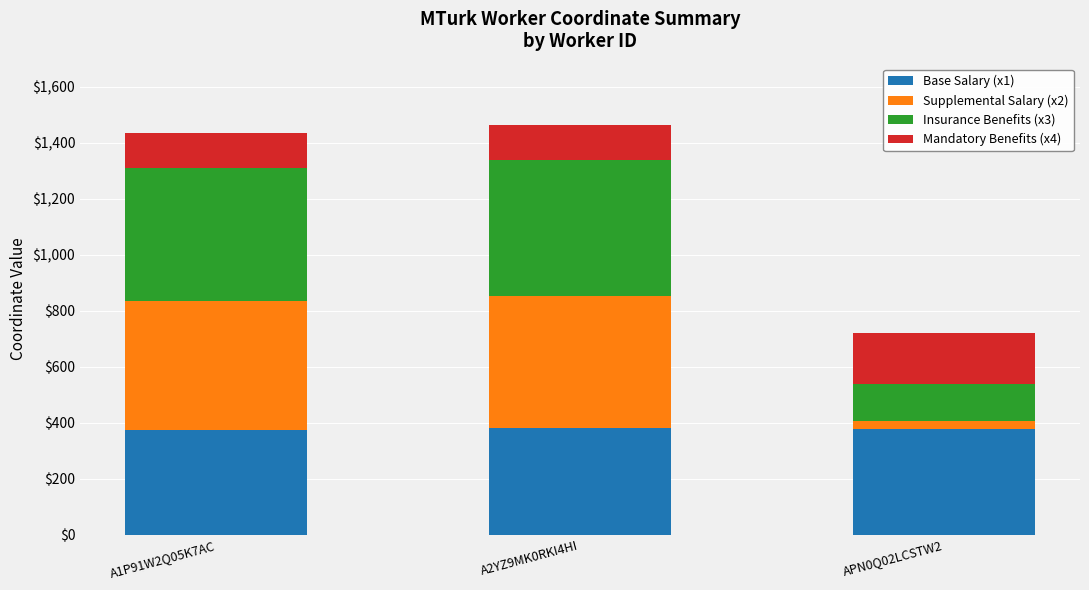

What is the average value of the Base Salary (x1) series?

377